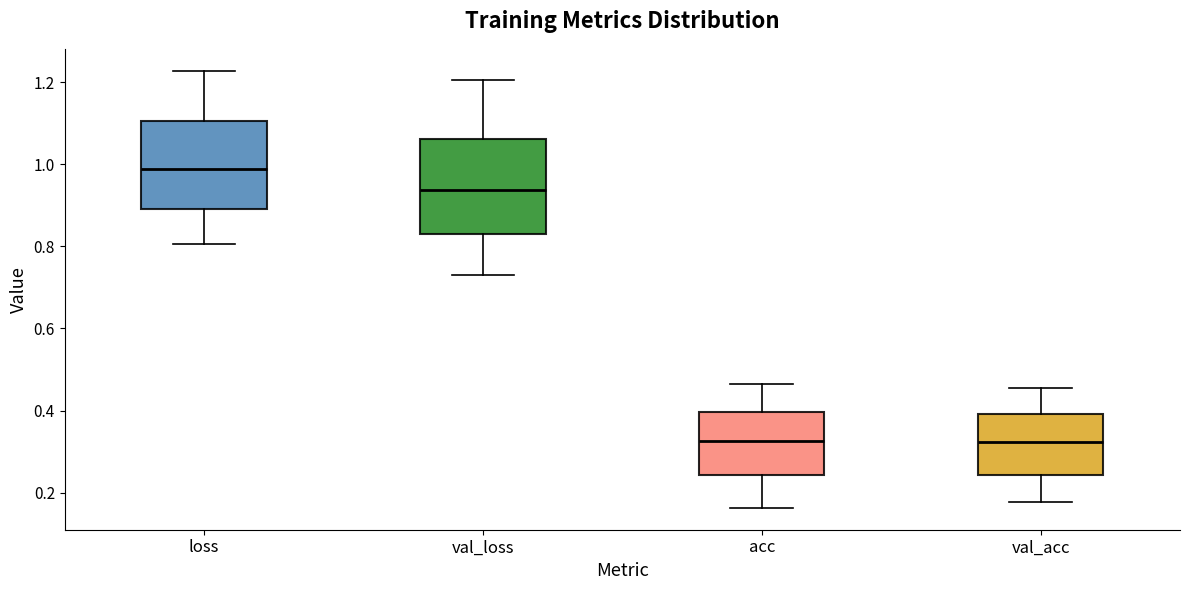

Reading left to right, transcribe this box plot: for each box, give where its median line is, the range the box spans, and where its two whiskers end, as read against the y-axis. The values are not printed on the chart, so give them approximately, as read against the axis.

loss: median 0.98, box 0.90 to 1.10, whiskers 0.80 to 1.22
val_loss: median 0.94, box 0.82 to 1.06, whiskers 0.72 to 1.20
acc: median 0.32, box 0.24 to 0.40, whiskers 0.16 to 0.46
val_acc: median 0.32, box 0.24 to 0.40, whiskers 0.18 to 0.46